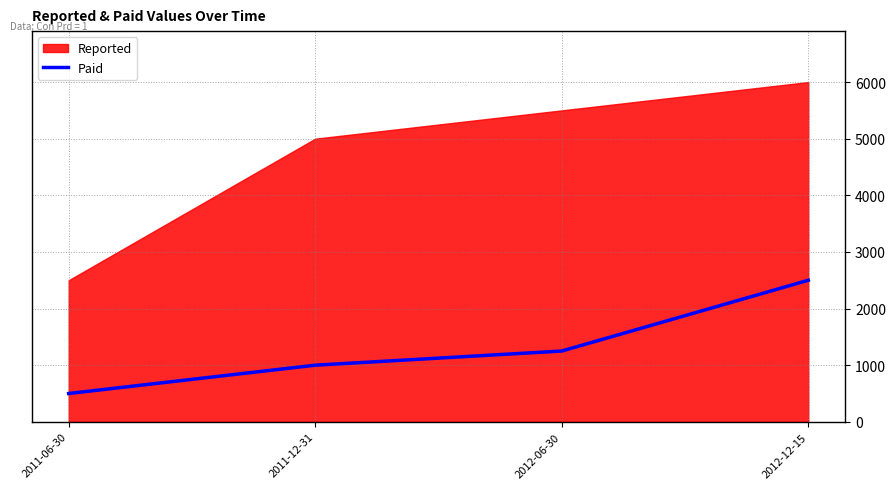

Where is the data nearest to the value 1500?

2012-06-30